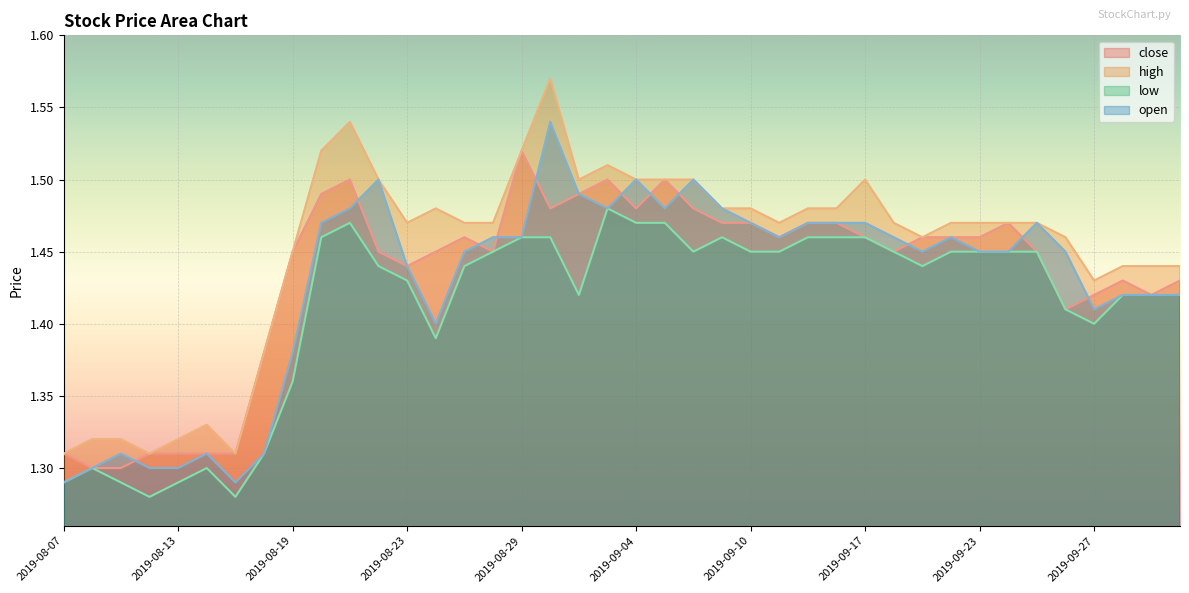

What is the total value across all series at 2019-08-19?

5.6